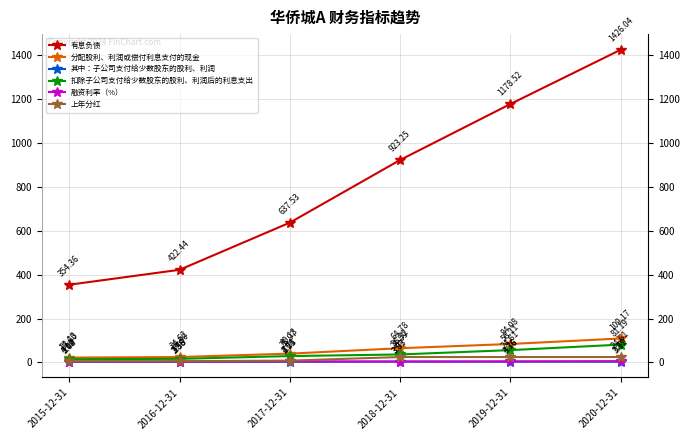

Is it true that 扣除子公司支付给少数股东的股利、利润后的利息支出 equals 56.1 at 2019-12-31?

True